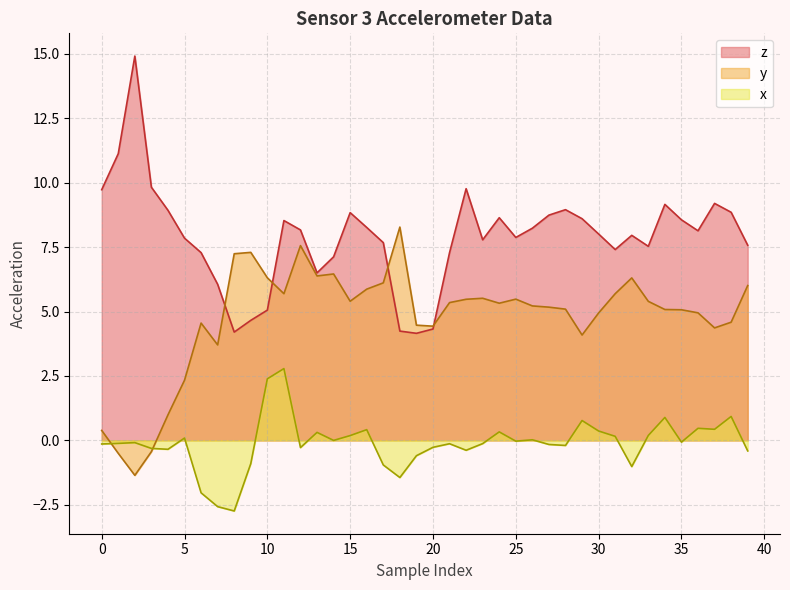

True or false: z and x cross at least once.

False